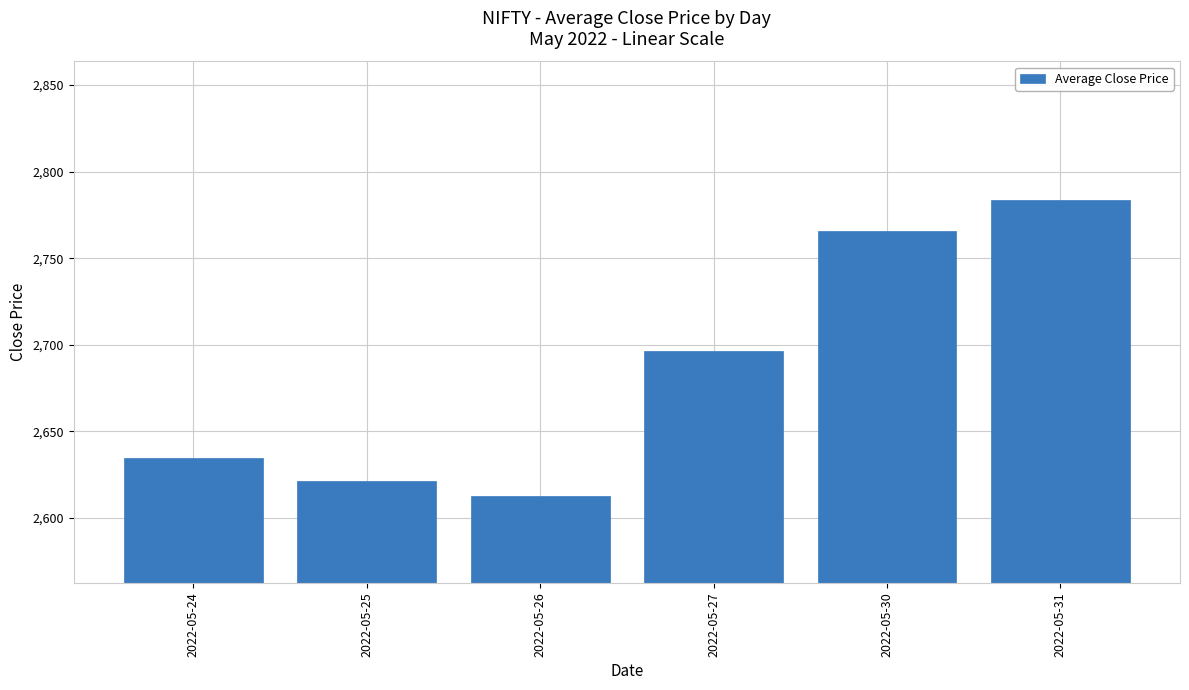

Which label corresponds to the largest value in the chart?

2022-05-31